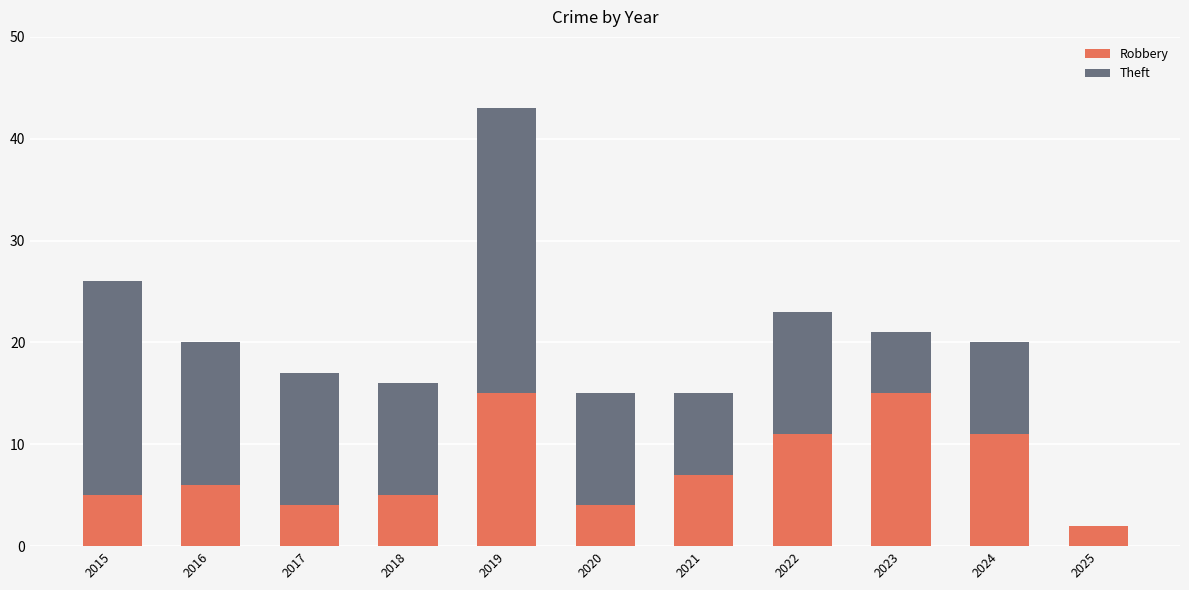

What is the maximum value for Robbery?

15